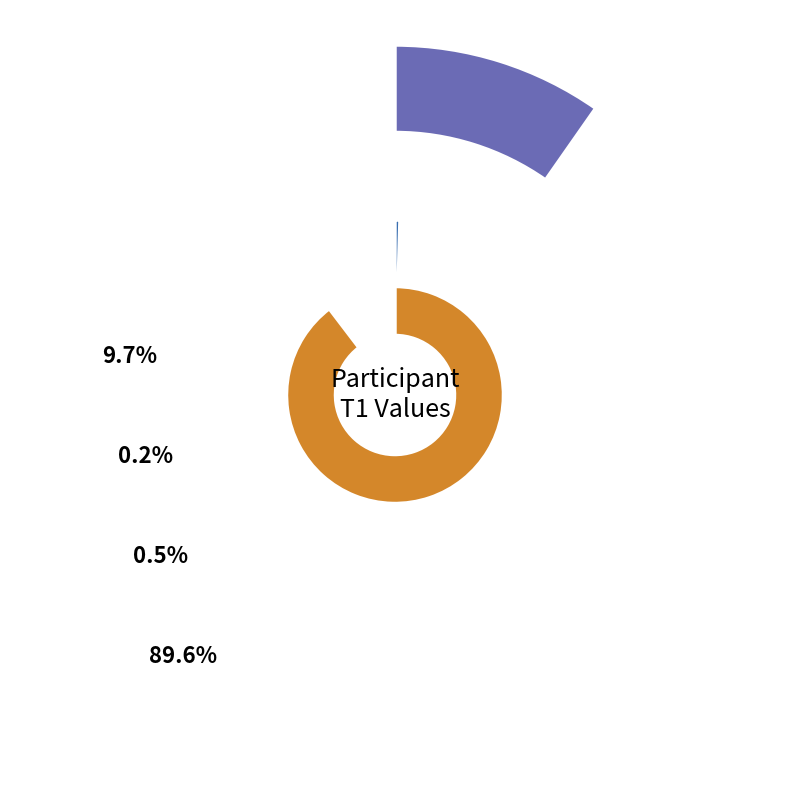

Is it true that P3 is 0% of the pie?

True